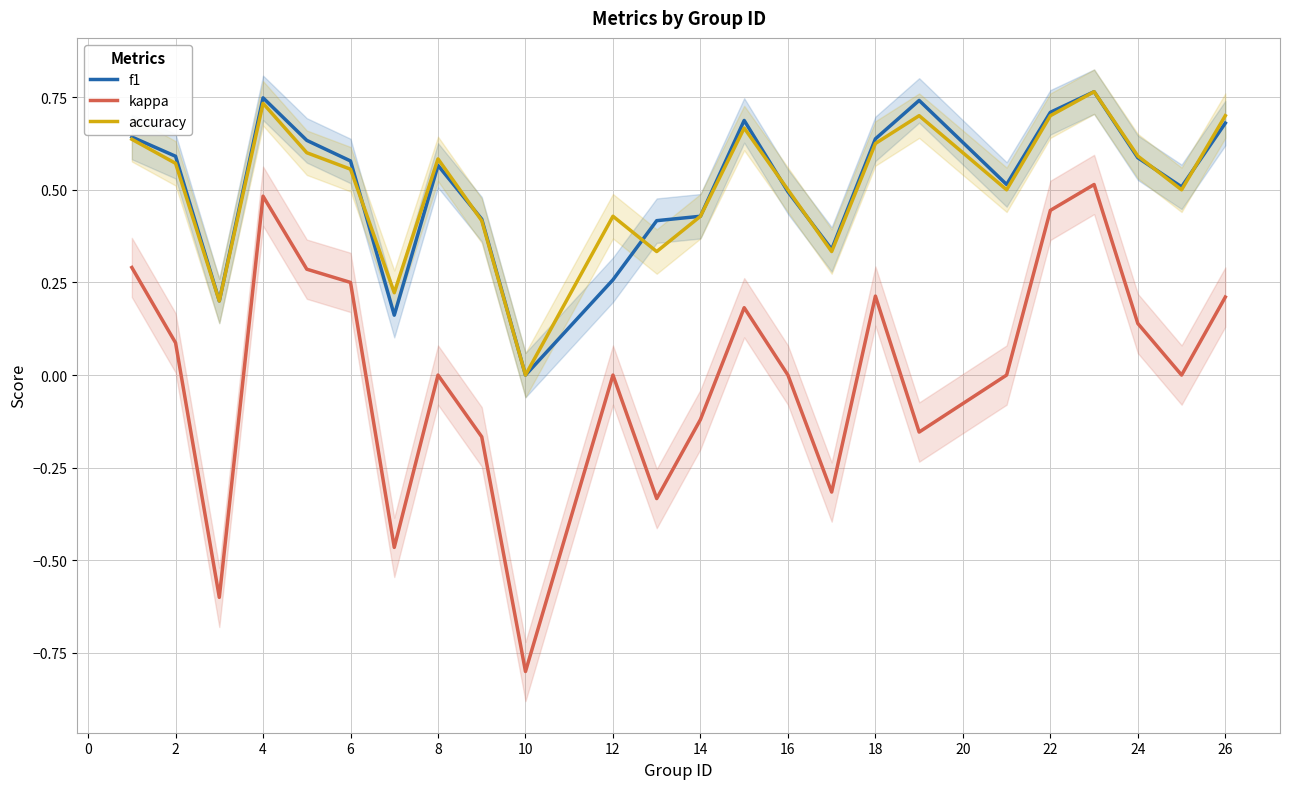

How many interior local peaks does the kappa series have?

6